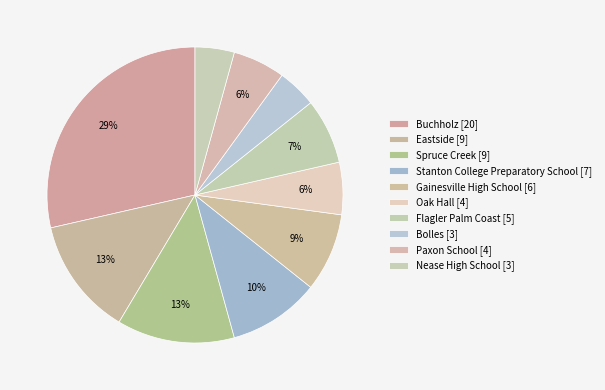

Count the number of slices in the pie.

10